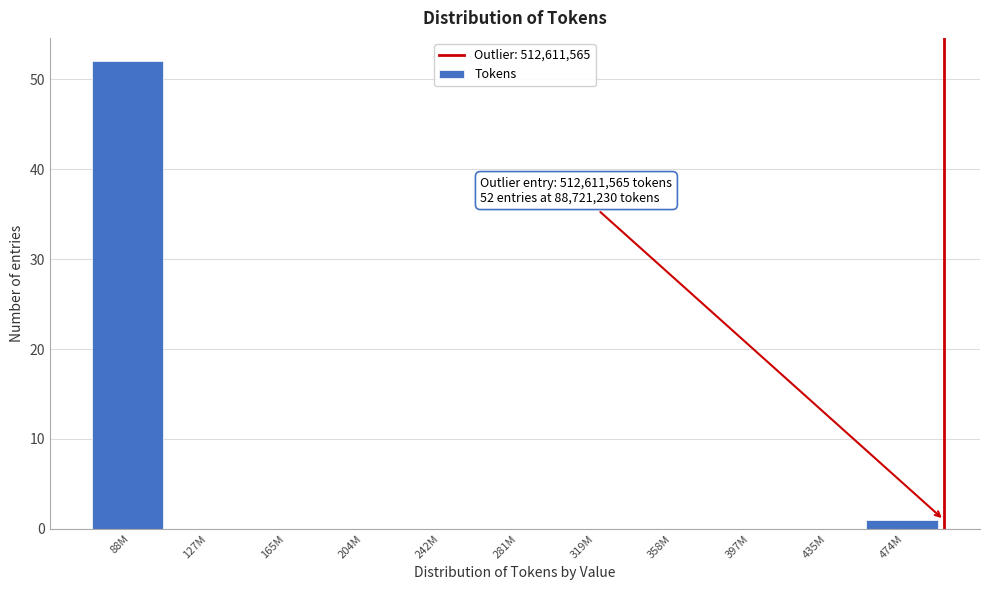

Reading right to left, extract all data points from this chart.

474M=1	435M=0	397M=0	358M=0	319M=0	281M=0	242M=0	204M=0	165M=0	127M=0	88M=52